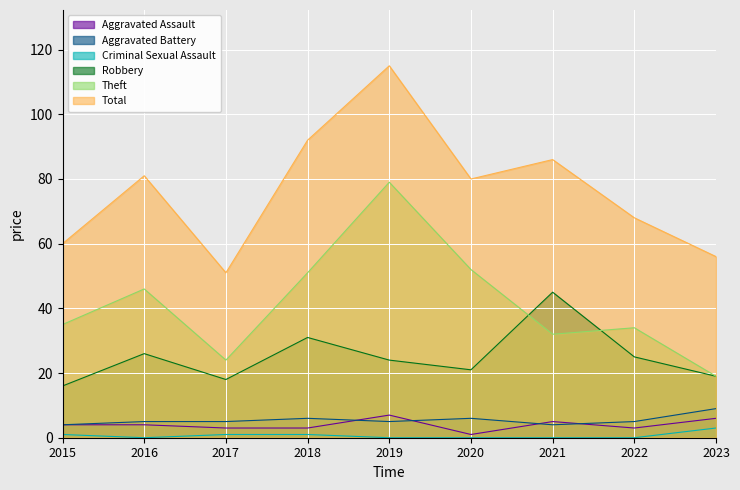

Which series has the widest spread of values?

Total